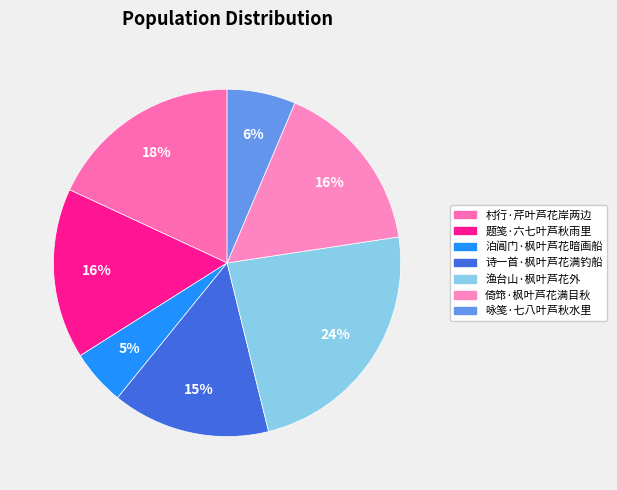

Count the number of slices in the pie.

7